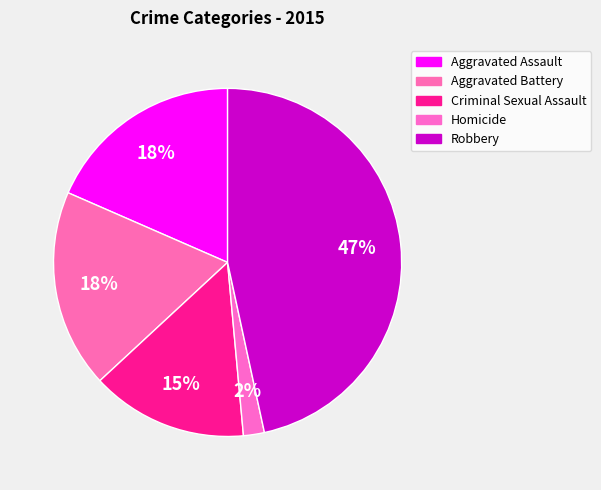

To the nearest percent, what is the difference between the largest and smallest slice percentages?

45%